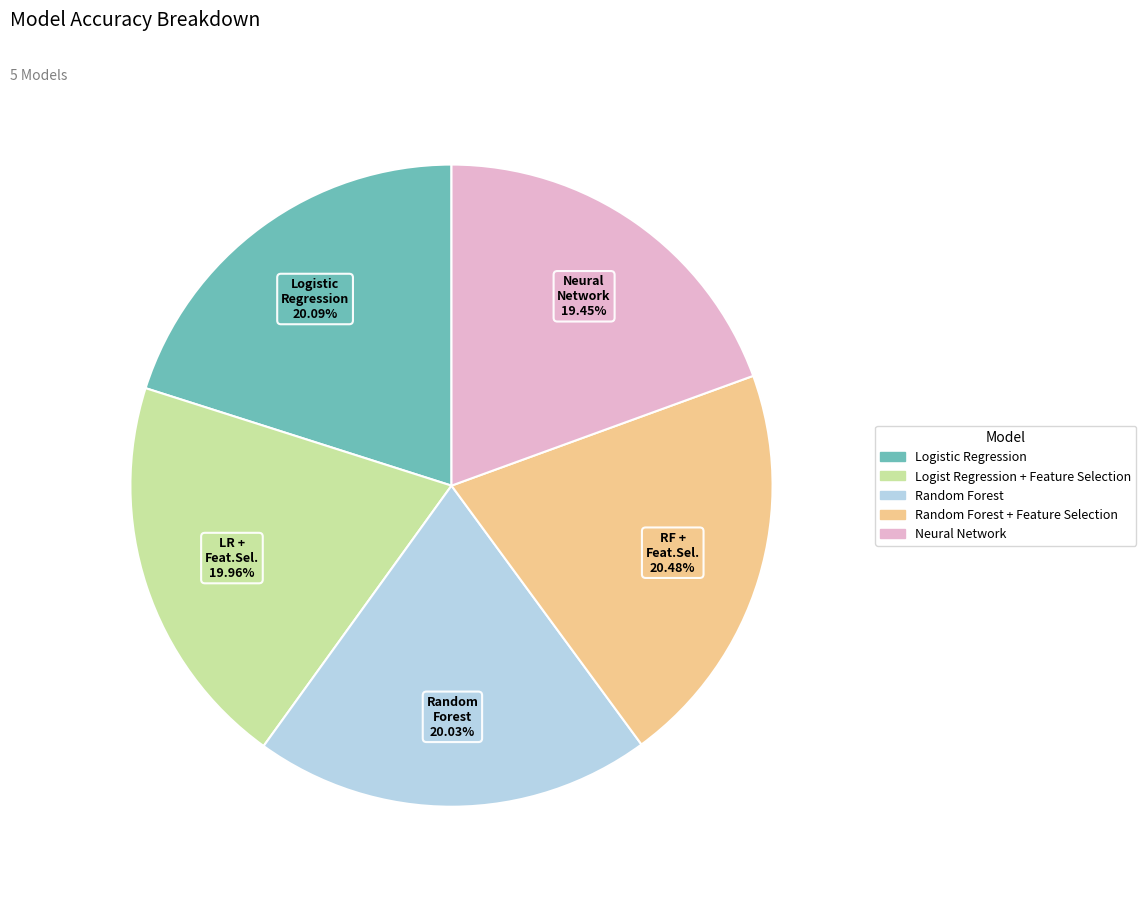

Count the number of slices in the pie.

5